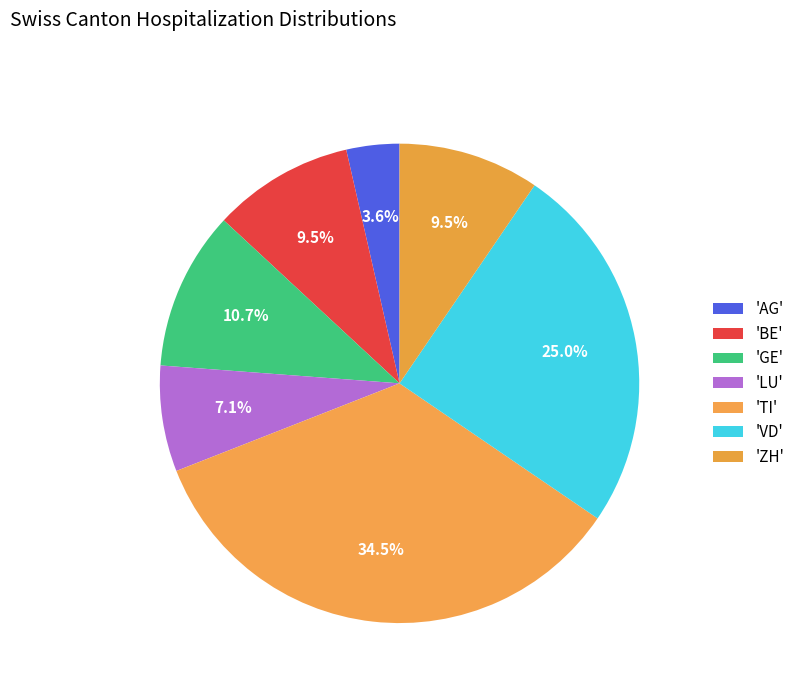

Which category has the smallest portion of the pie?

AG